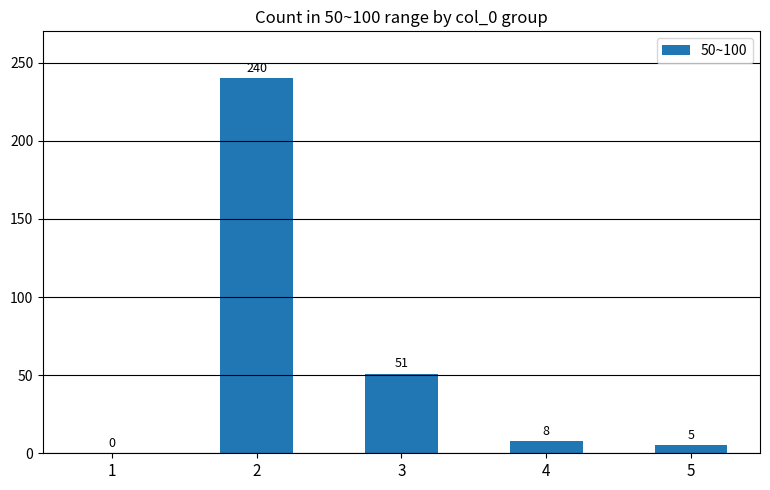

How many distinct data groups are displayed?

1